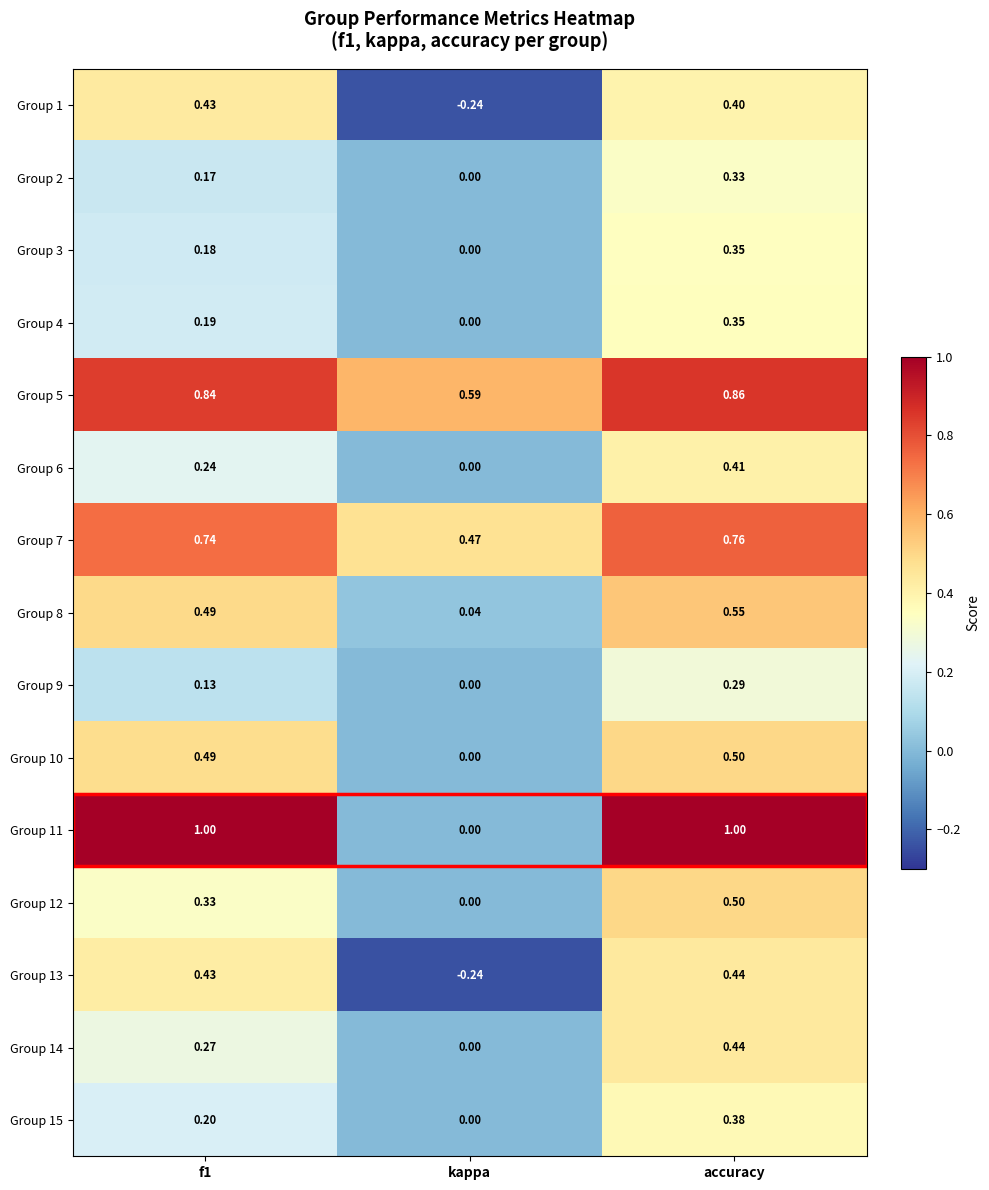

Is the value of Group 15 at f1 greater than the value of Group 3 at accuracy?

No